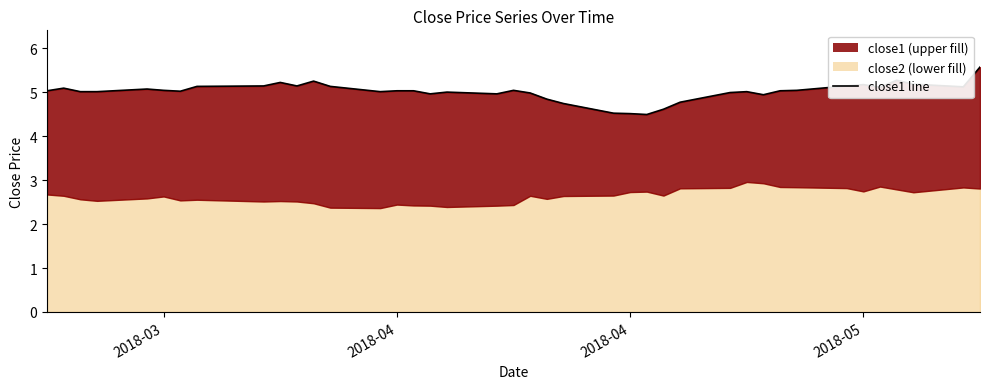

What is the average value?

5.0